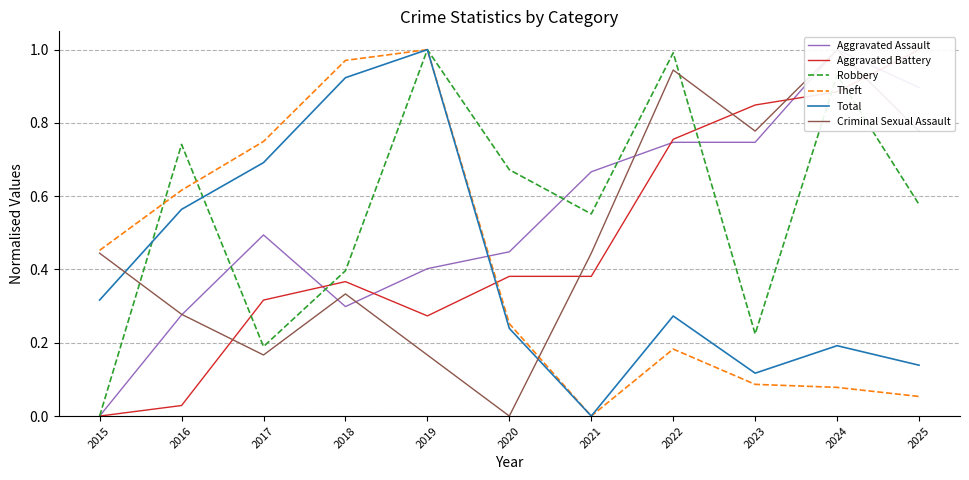

True or false: Robbery has more than 0 points higher than both neighbors.

True